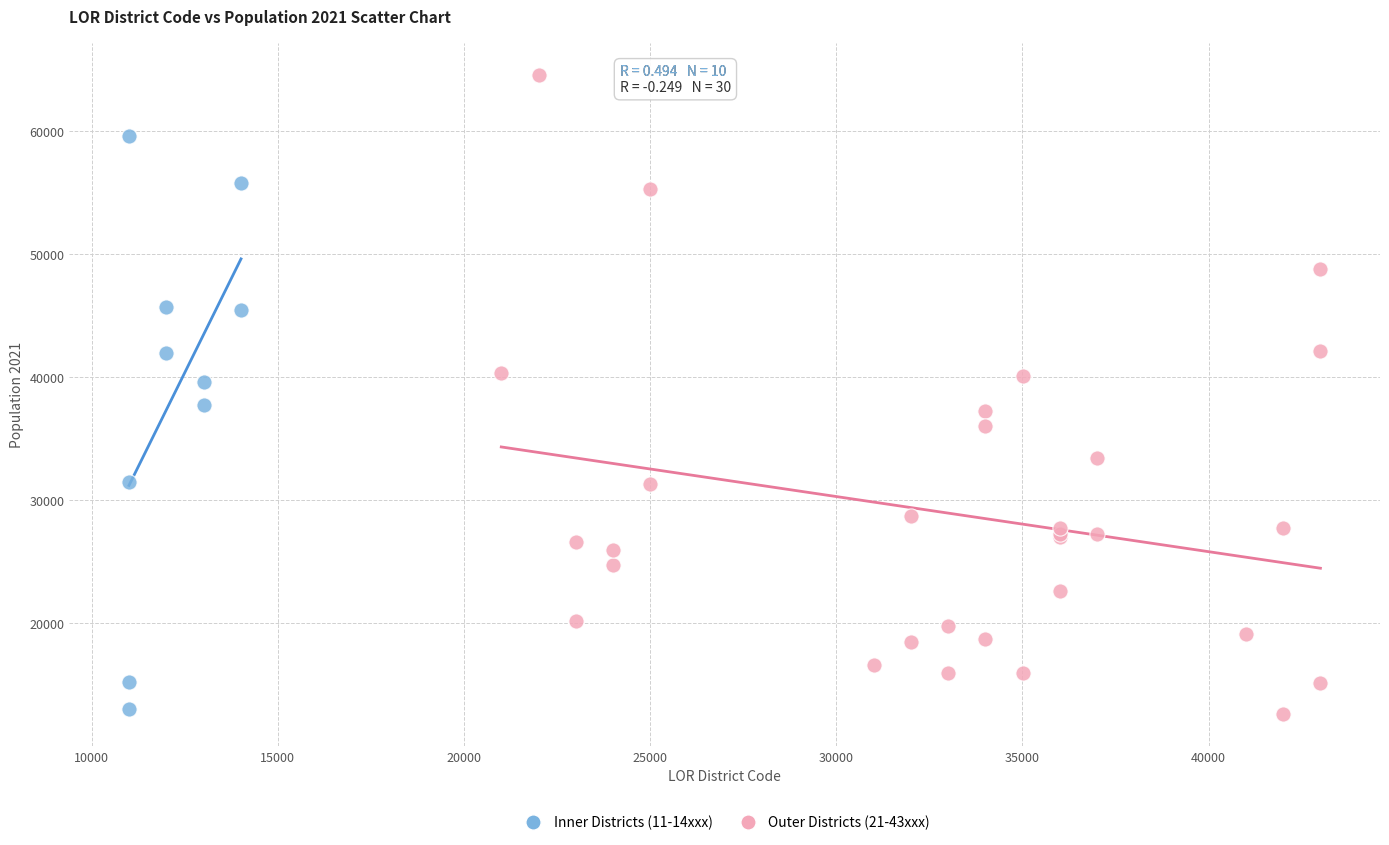

Which series has the widest spread of Y values?

Outer Districts (21-43xxx)